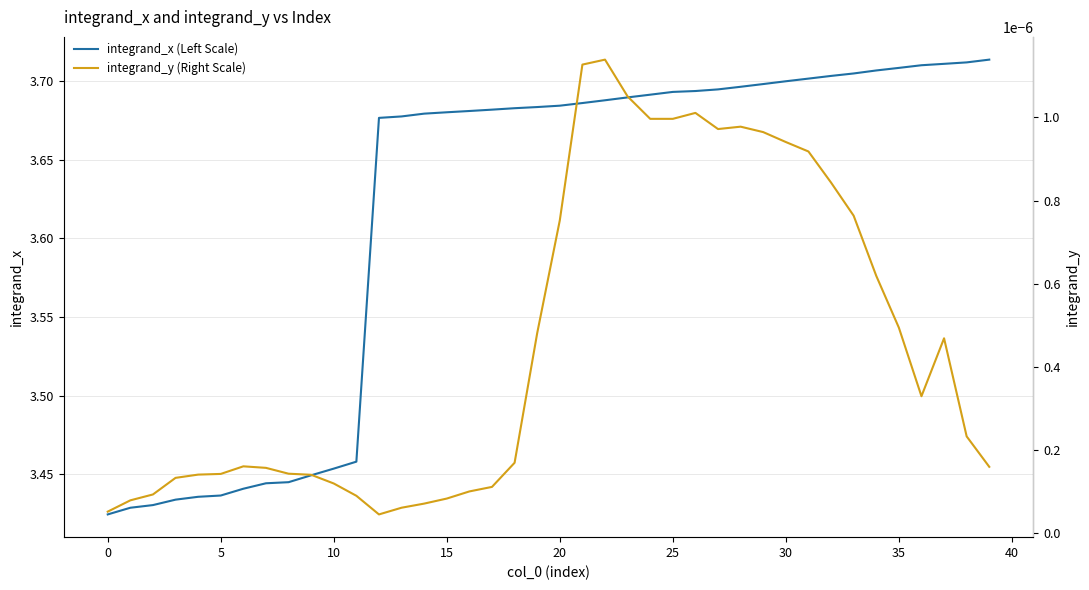

Is it true that integrand_y (Right Scale) equals 0.0 at 16?

True